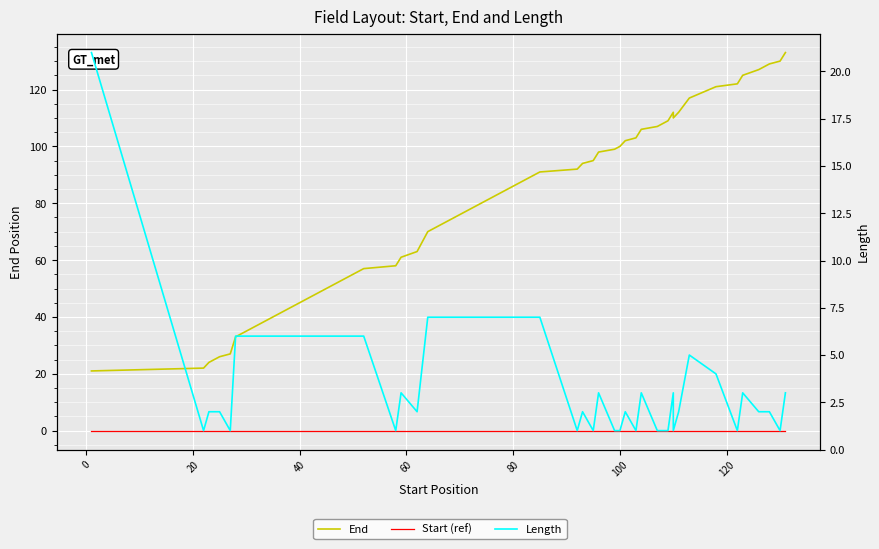

How many categories are shown in the chart?

40